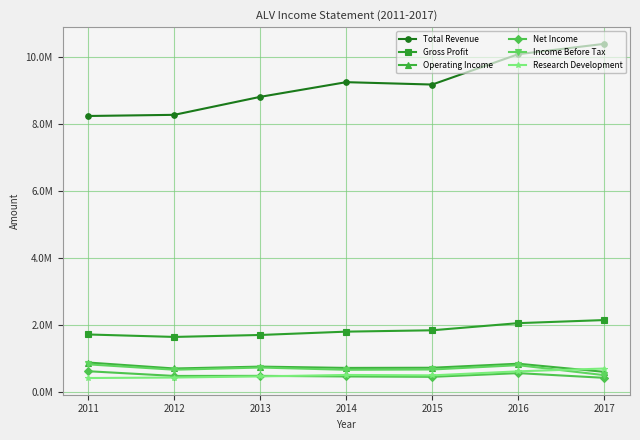

What are all the series names shown in the legend?

Total Revenue, Gross Profit, Operating Income, Net Income, Income Before Tax, Research Development